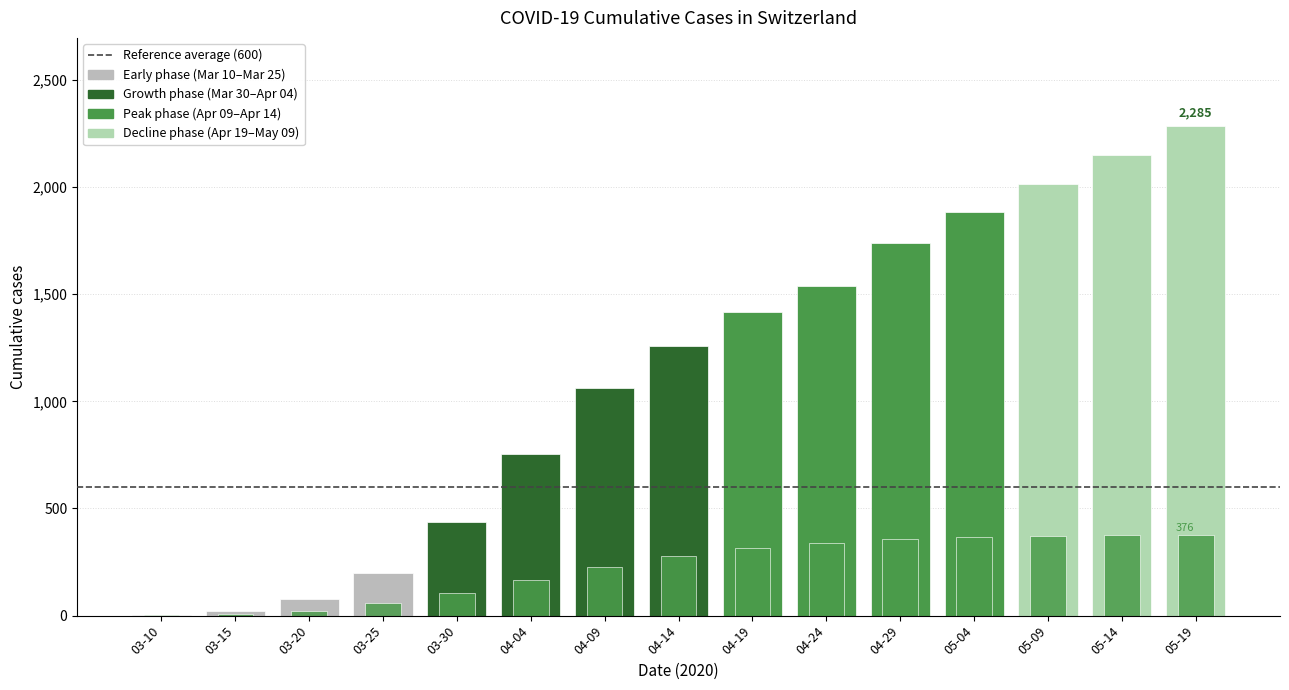

Where does the TI series first go above 280?

04-19